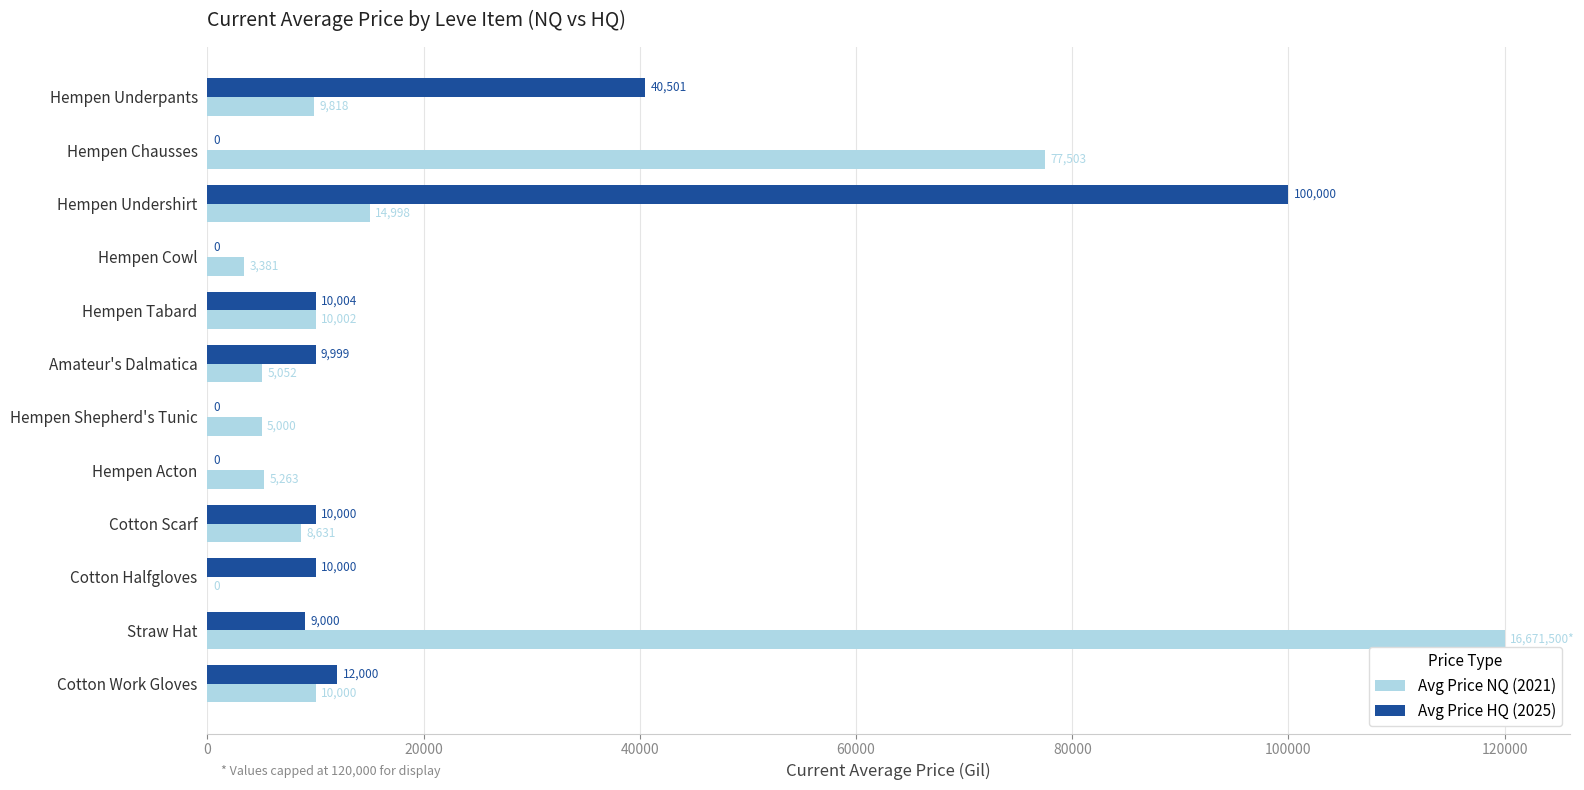

Where is Avg Price NQ (2021) nearest to the value 60000?

Hempen Chausses